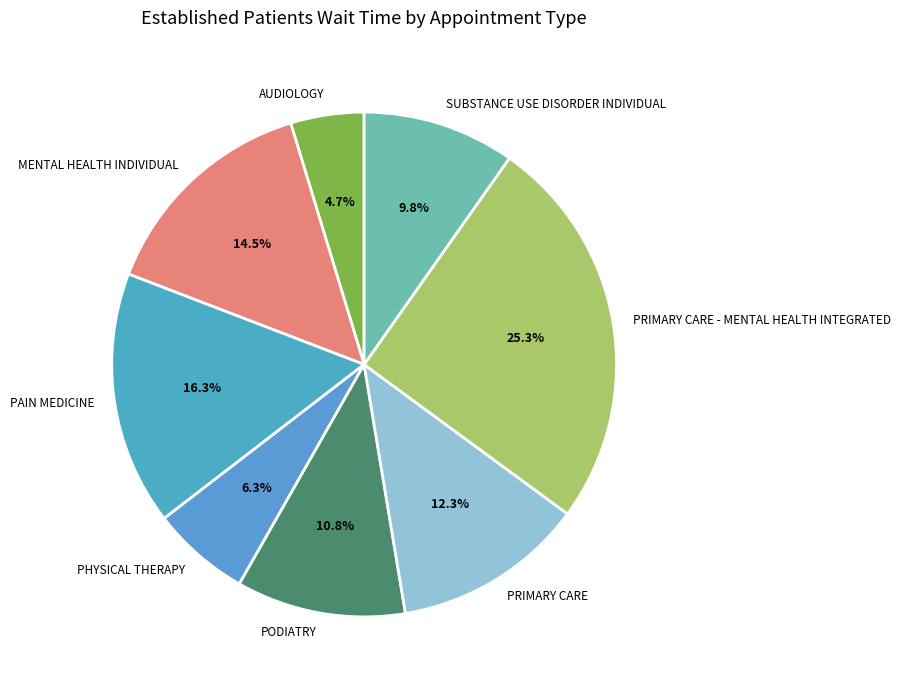

True or false: PRIMARY CARE accounts for 12% of the total.

True